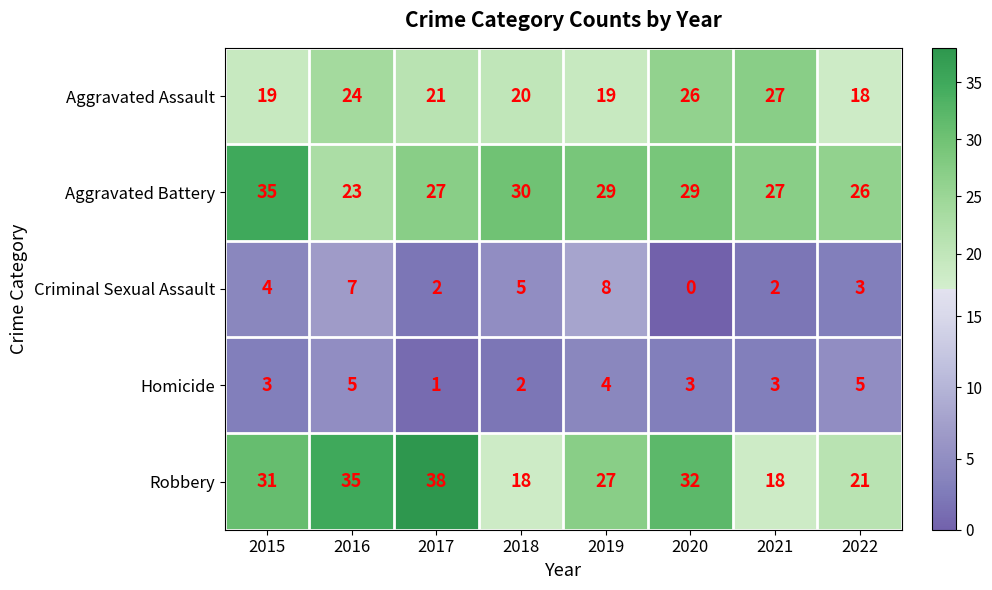

What is the spread (max minus min) of values at 2020?

32